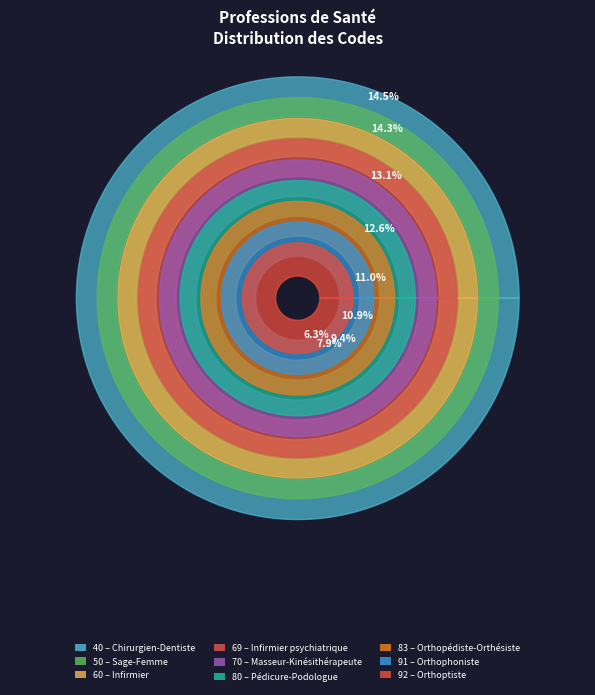

Is there a majority slice in this chart?

No